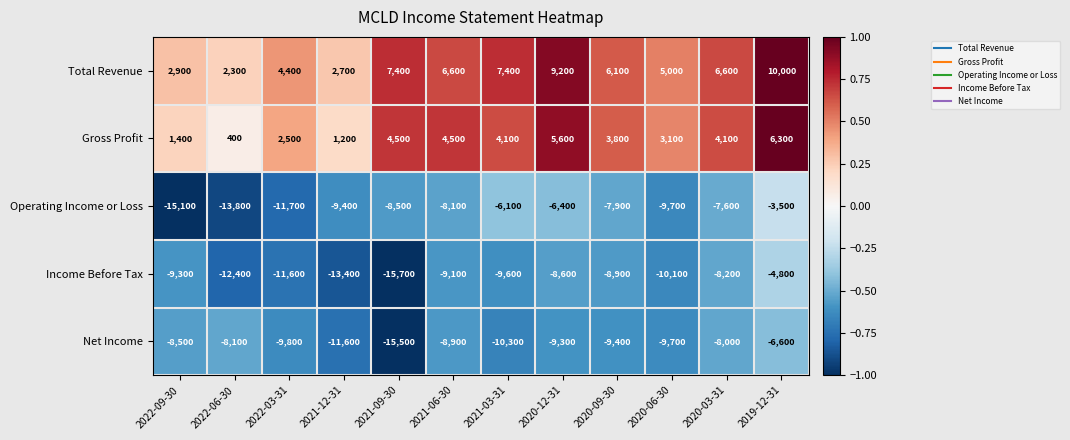

At 2019-12-31, list the series in order from smallest to largest.

Net Income, Income Before Tax, Operating Income or Loss, Gross Profit, Total Revenue